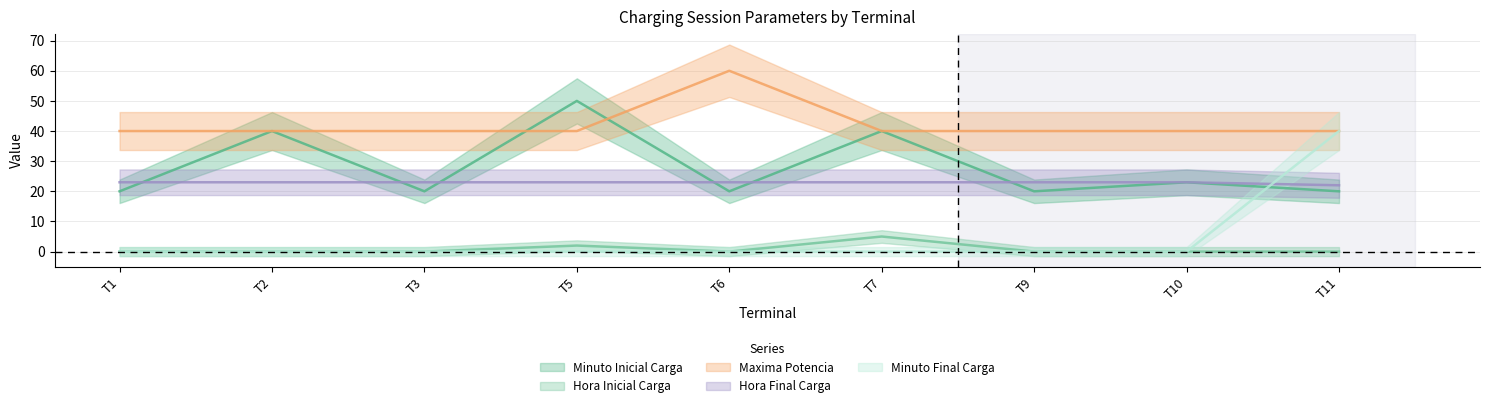

What is the total value across all series at T5?

115